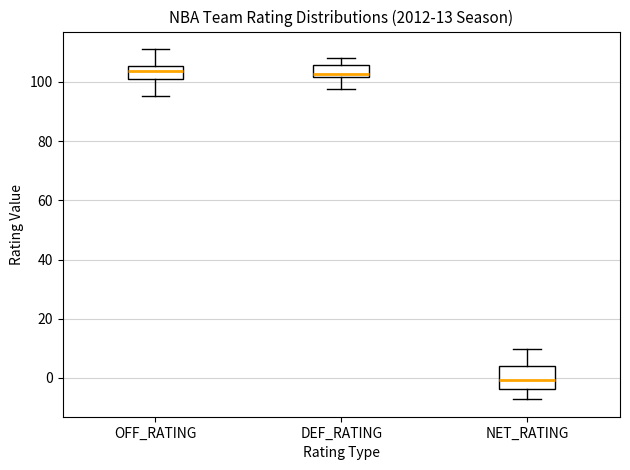

Comparing the boxes themselves (not the whiskers), which one is the tallest?

NET_RATING